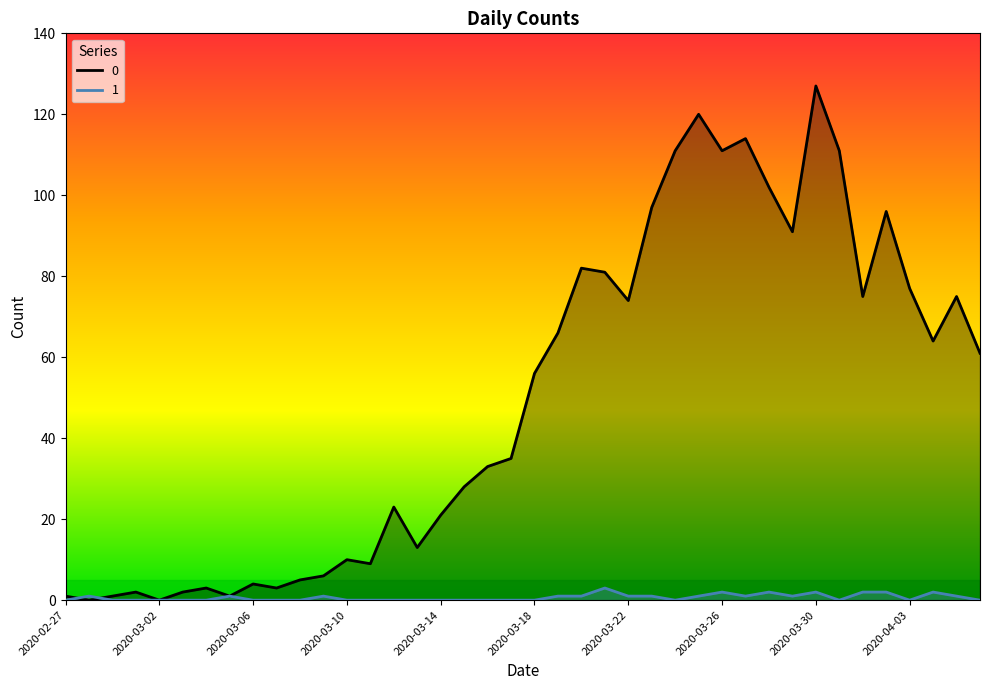

The value of 0 at 2020-02-29 is 1. True or false?

True